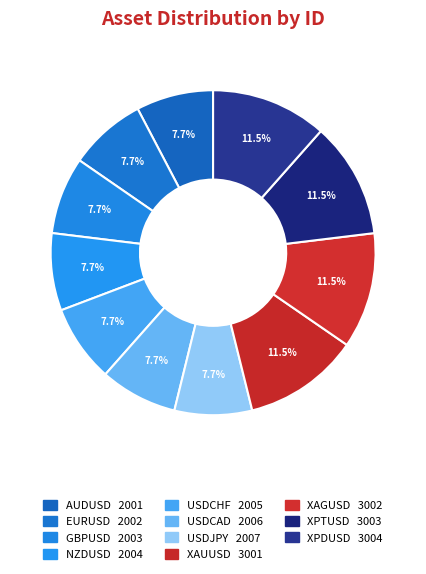

Combined, what portion of the pie is EURUSD and USDJPY?

15.4%